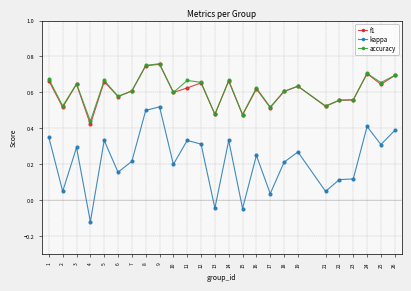

Is it true that f1 equals 1.1 at 5?

False